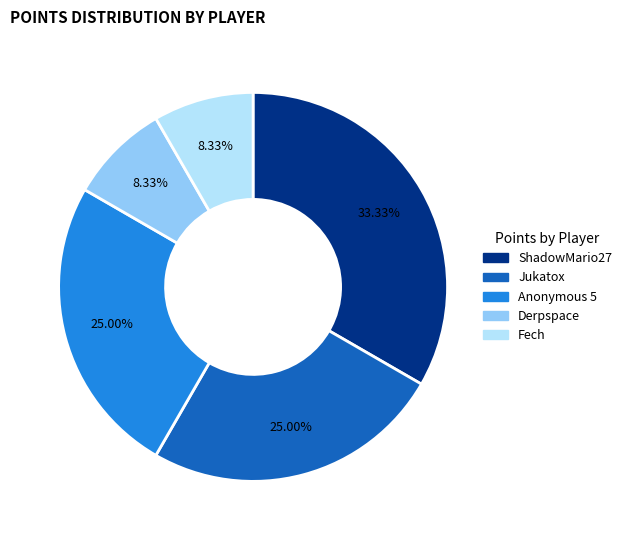

Is there any slice that represents more than half of the pie?

No